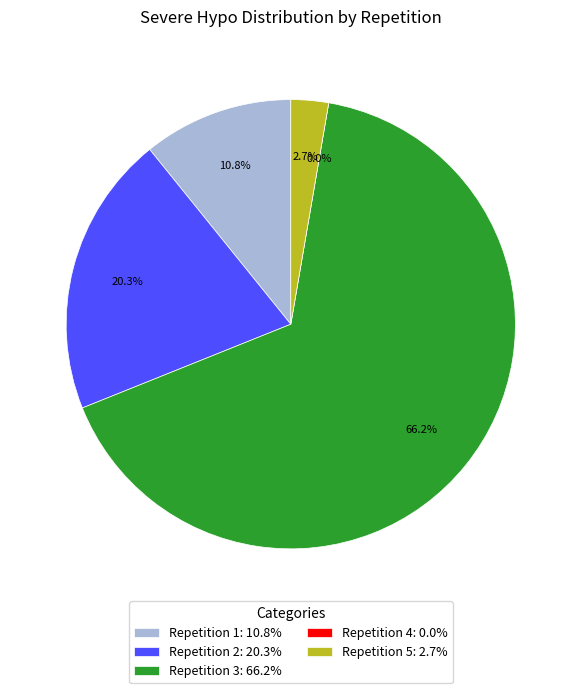

What is the largest slice in the pie chart?

3